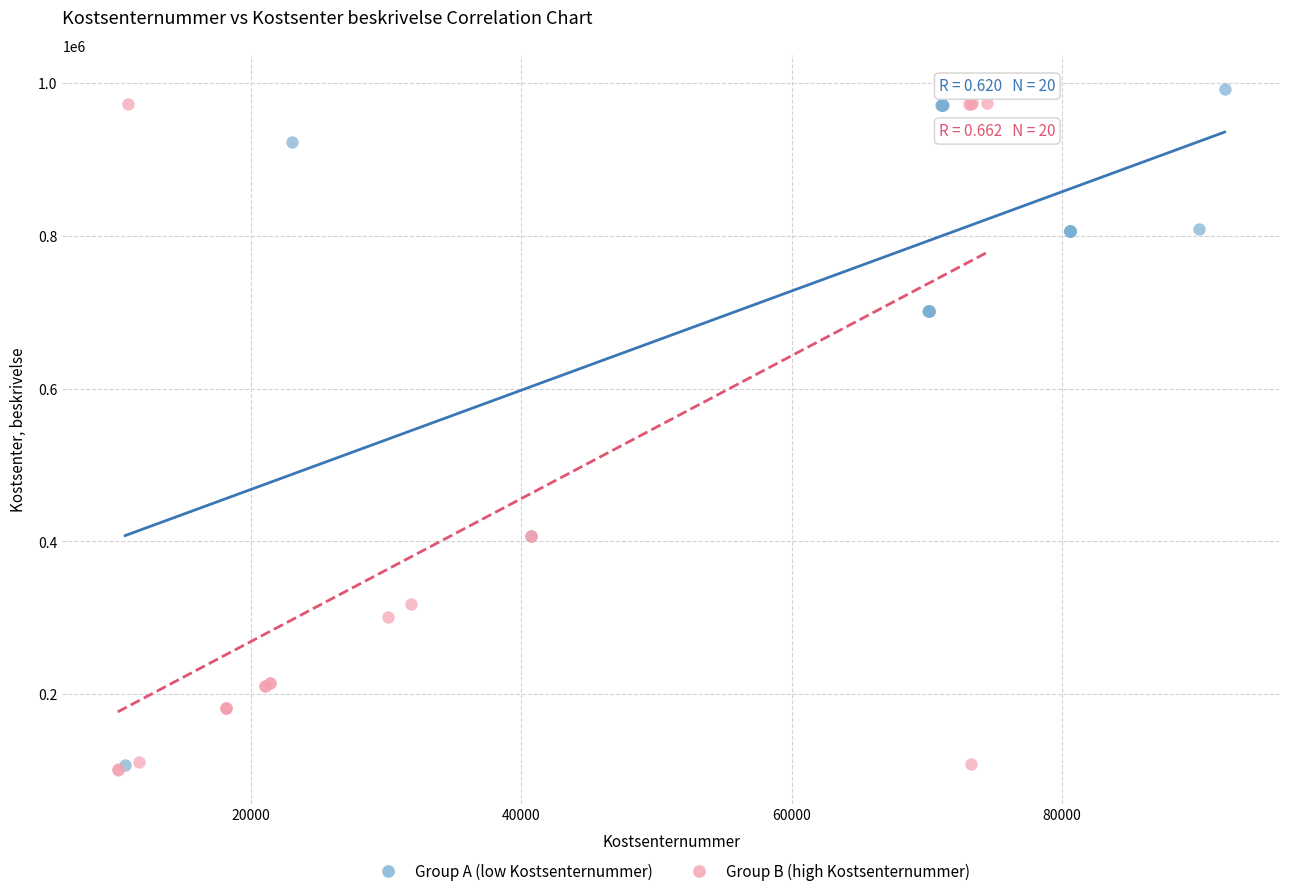

What are all the series names shown in the legend?

Group A (low Kostsenternummer), Group B (high Kostsenternummer)